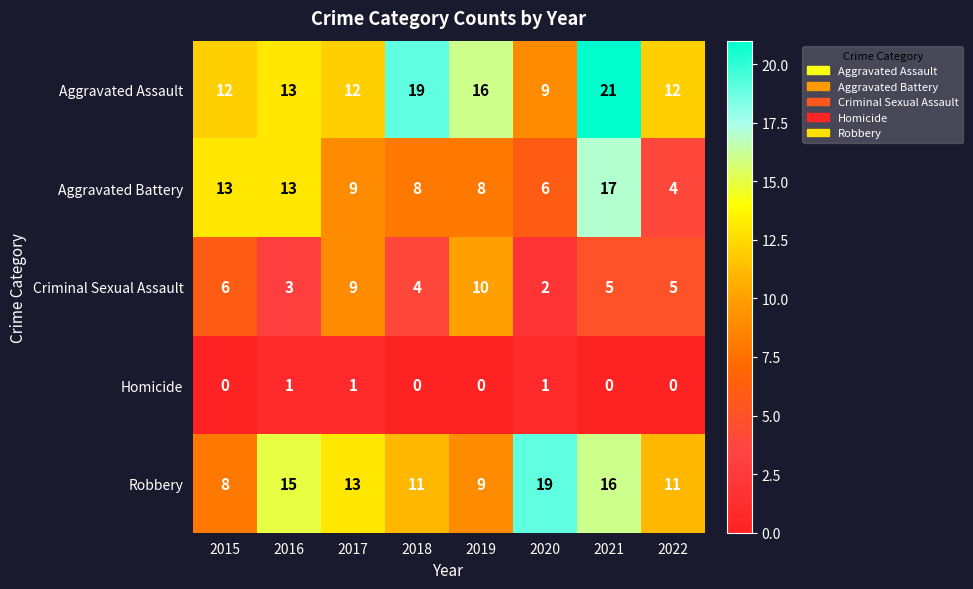

The Homicide series shows 0 at 2019. True or false?

True